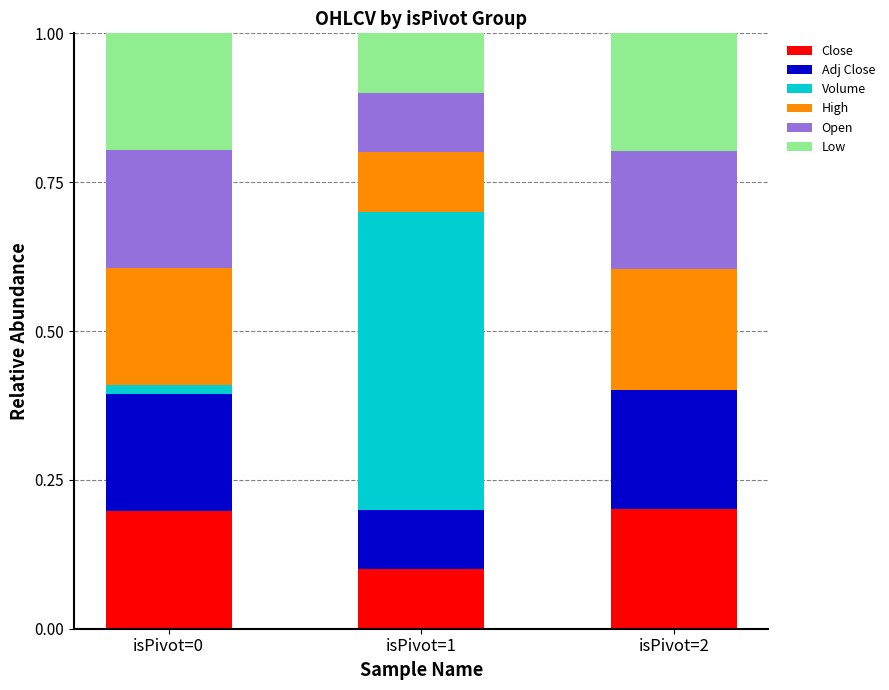

What is the total value across all series at isPivot=2?

1.0